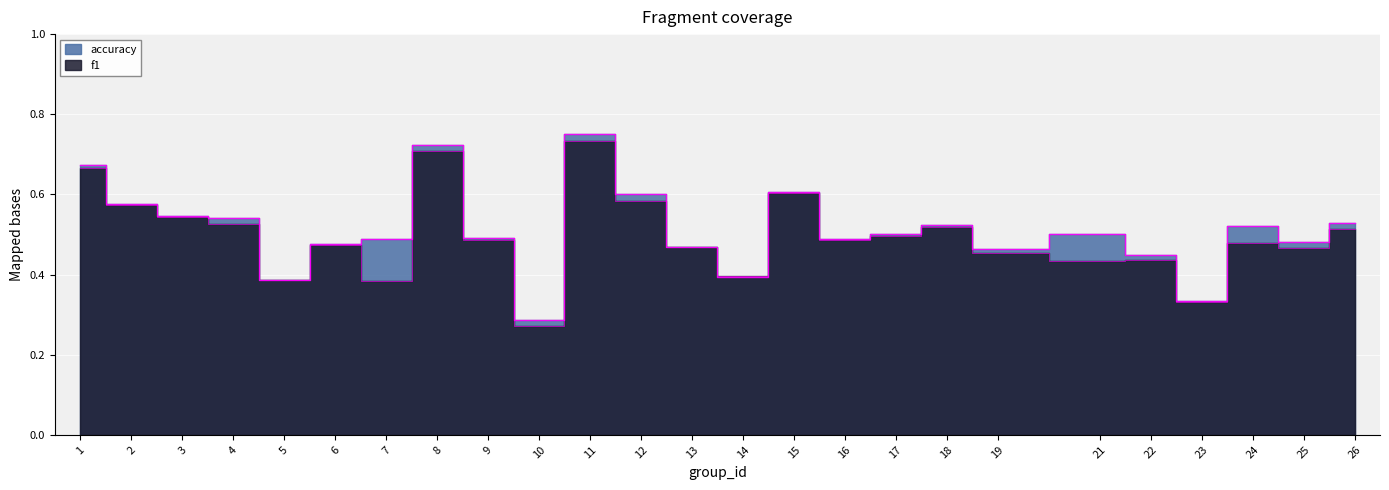

At which category is the sum across all series the highest?

11